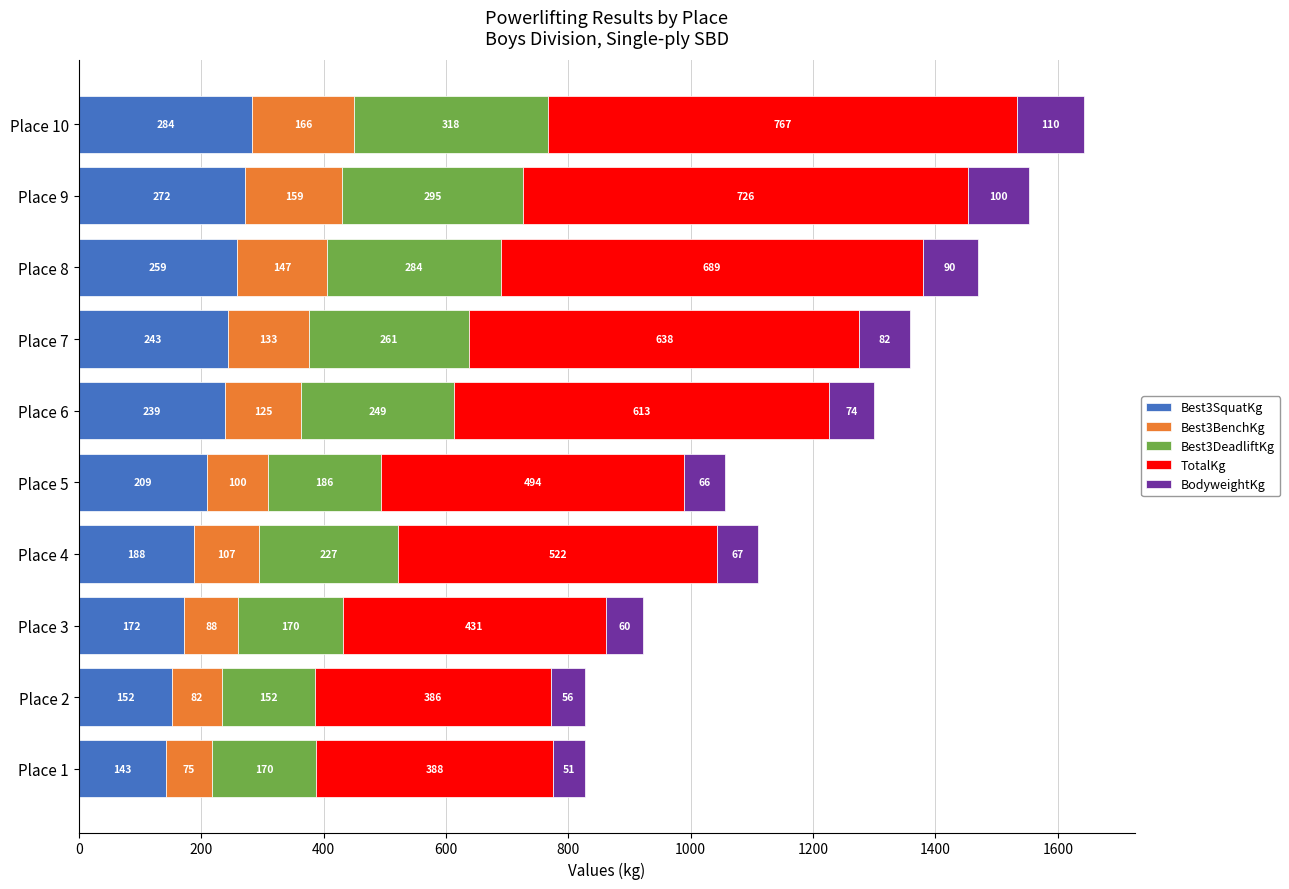

List the labels in order of Best3SquatKg value, smallest first.

Place 1, Place 2, Place 3, Place 4, Place 5, Place 6, Place 7, Place 8, Place 9, Place 10